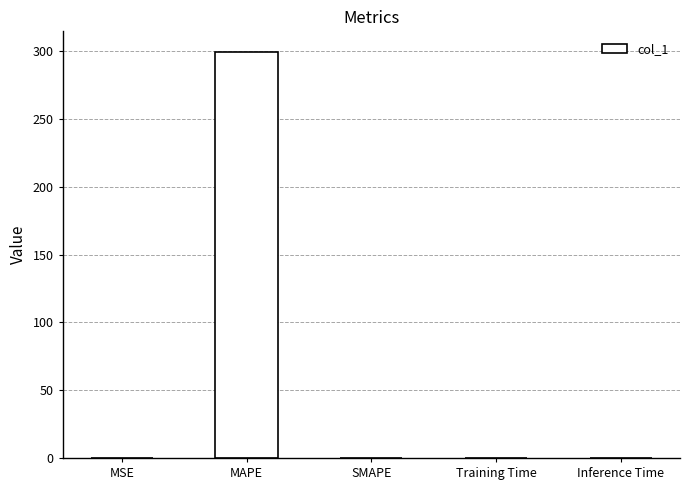

Is it true that the value at MAPE is 299.9?

True